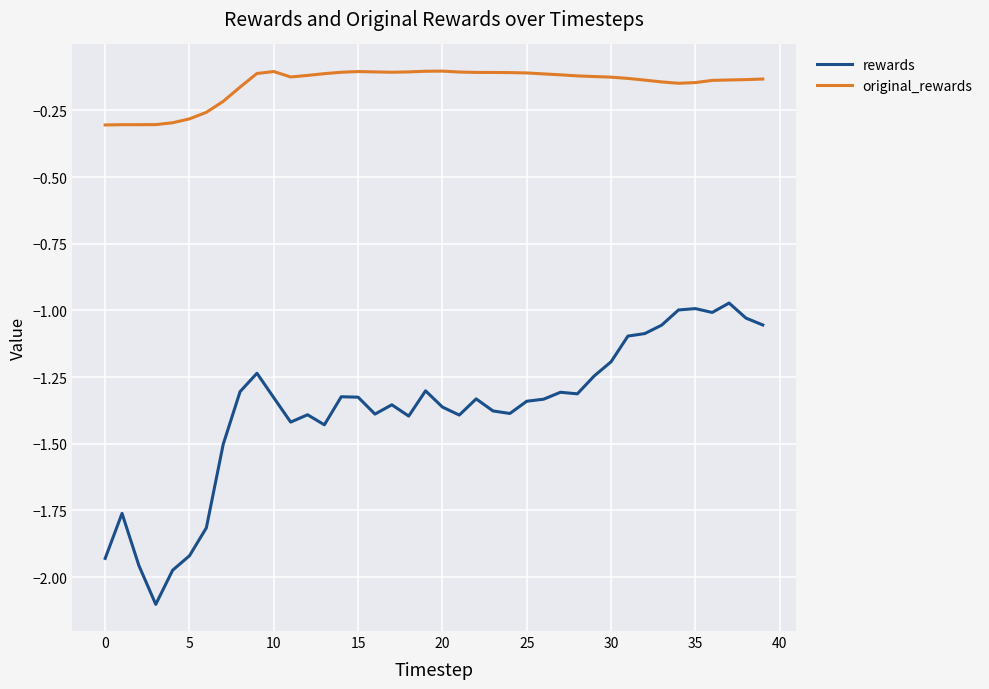

Does the chart display data point markers on the line(s)?

No